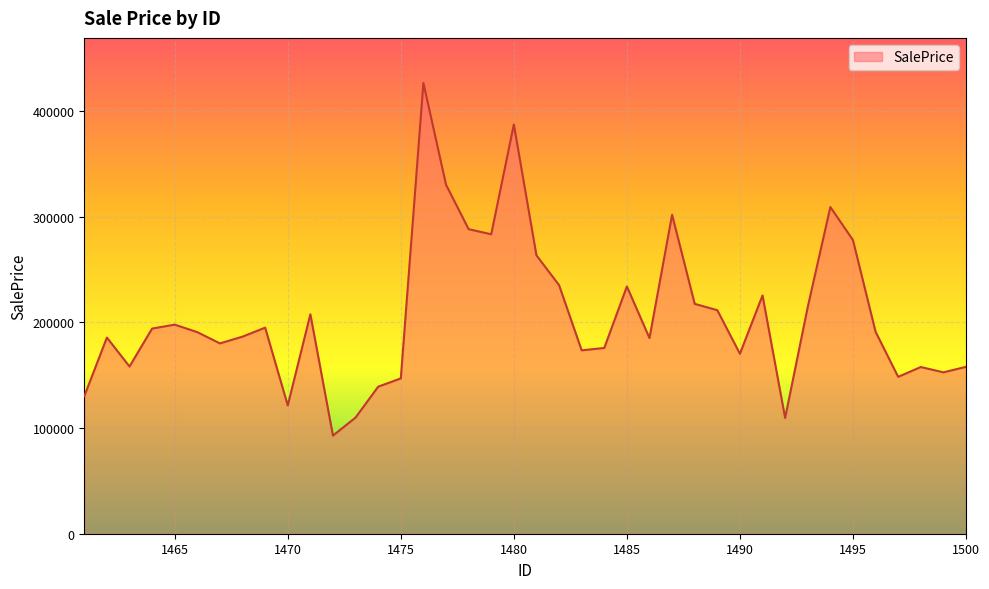

How many lines are shown in the chart?

1